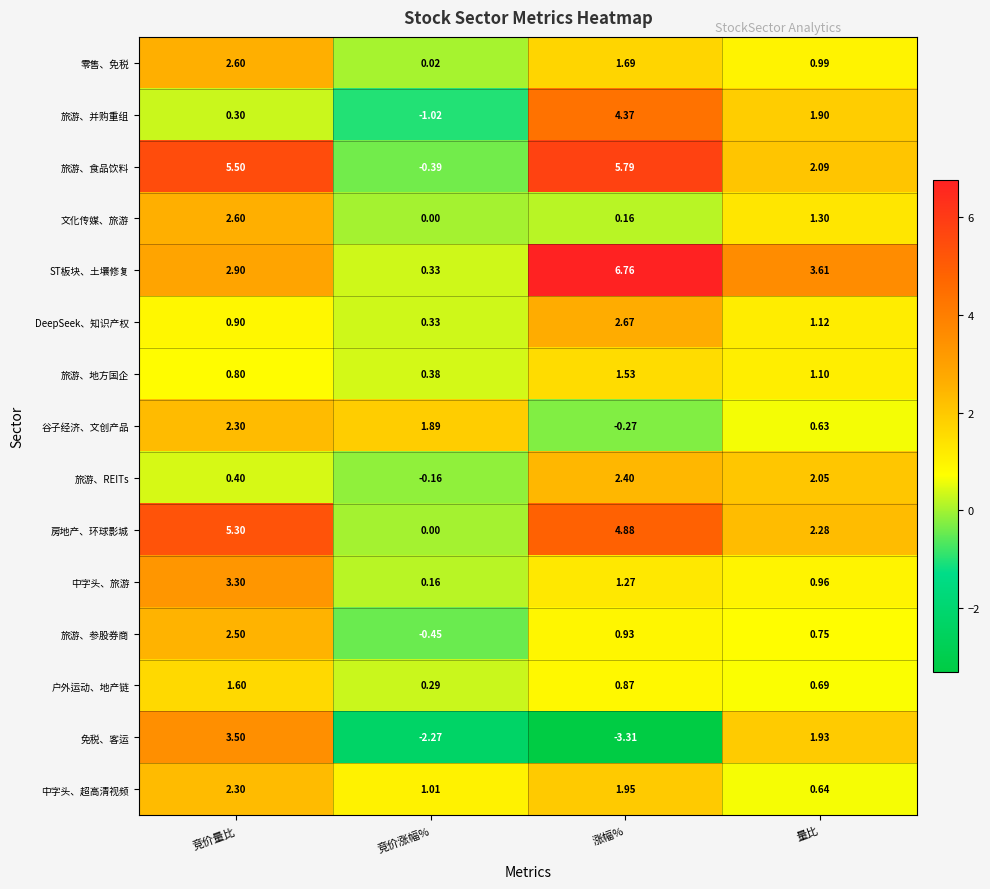

What is the total value across all series at 量比?

22.0